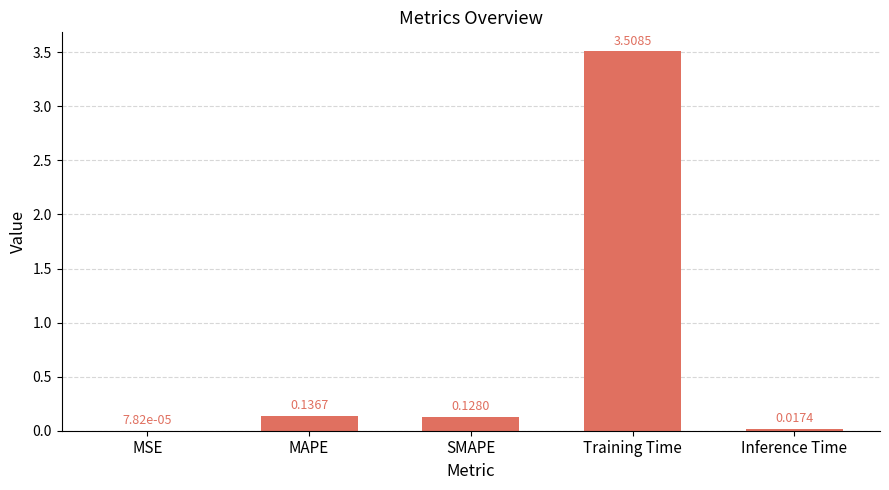

What is the sum of all values?

3.8